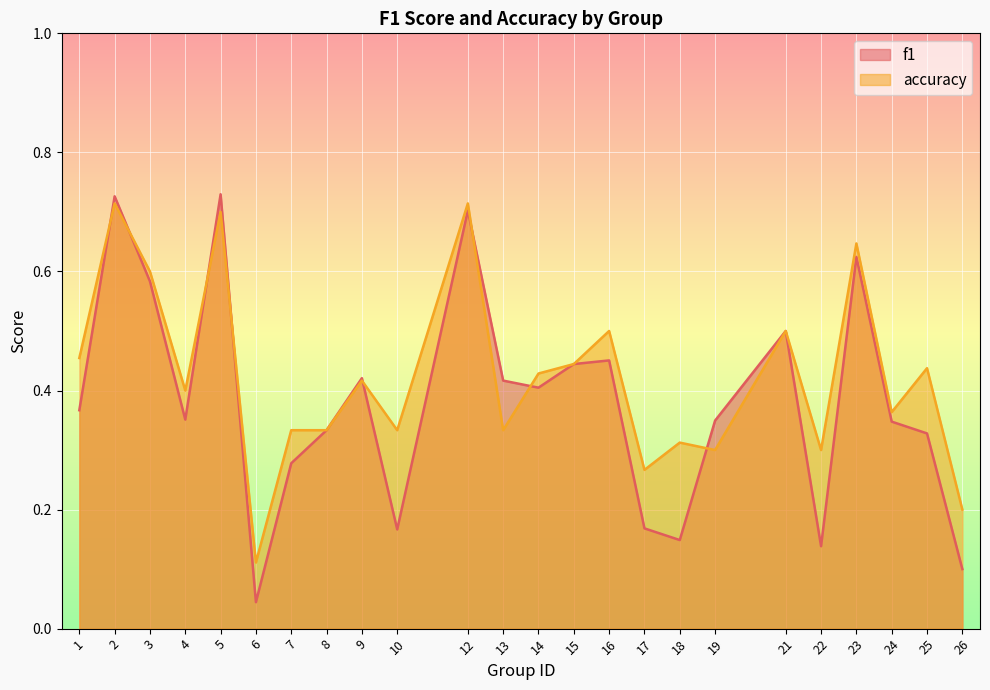

Does the chart display data point markers on the line(s)?

No